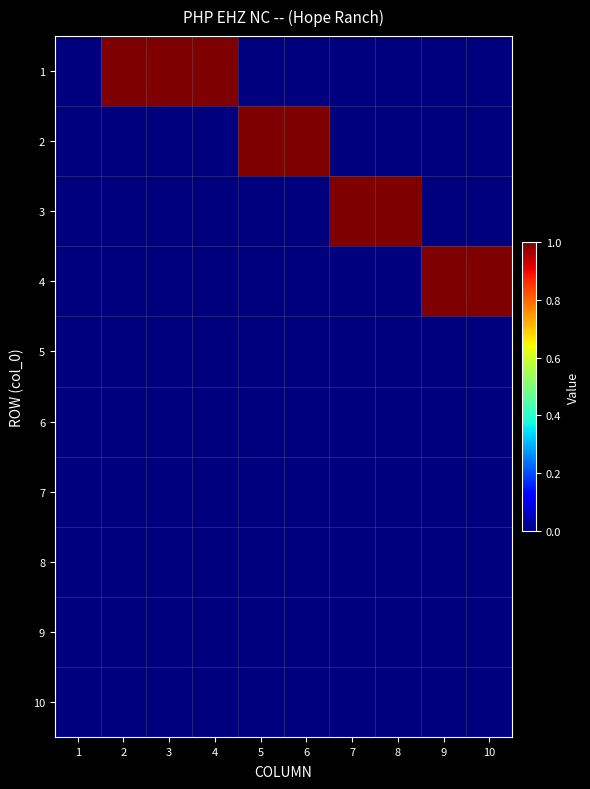

Reading right to left, extract all data points from this chart.

1: 10=0	9=0	8=0	7=0	6=0	5=0	4=1	3=1	2=1	1=0
2: 10=0	9=0	8=0	7=0	6=1	5=1	4=0	3=0	2=0	1=0
3: 10=0	9=0	8=1	7=1	6=0	5=0	4=0	3=0	2=0	1=0
4: 10=1	9=1	8=0	7=0	6=0	5=0	4=0	3=0	2=0	1=0
5: 10=0	9=0	8=0	7=0	6=0	5=0	4=0	3=0	2=0	1=0
6: 10=0	9=0	8=0	7=0	6=0	5=0	4=0	3=0	2=0	1=0
7: 10=0	9=0	8=0	7=0	6=0	5=0	4=0	3=0	2=0	1=0
8: 10=0	9=0	8=0	7=0	6=0	5=0	4=0	3=0	2=0	1=0
9: 10=0	9=0	8=0	7=0	6=0	5=0	4=0	3=0	2=0	1=0
10: 10=0	9=0	8=0	7=0	6=0	5=0	4=0	3=0	2=0	1=0